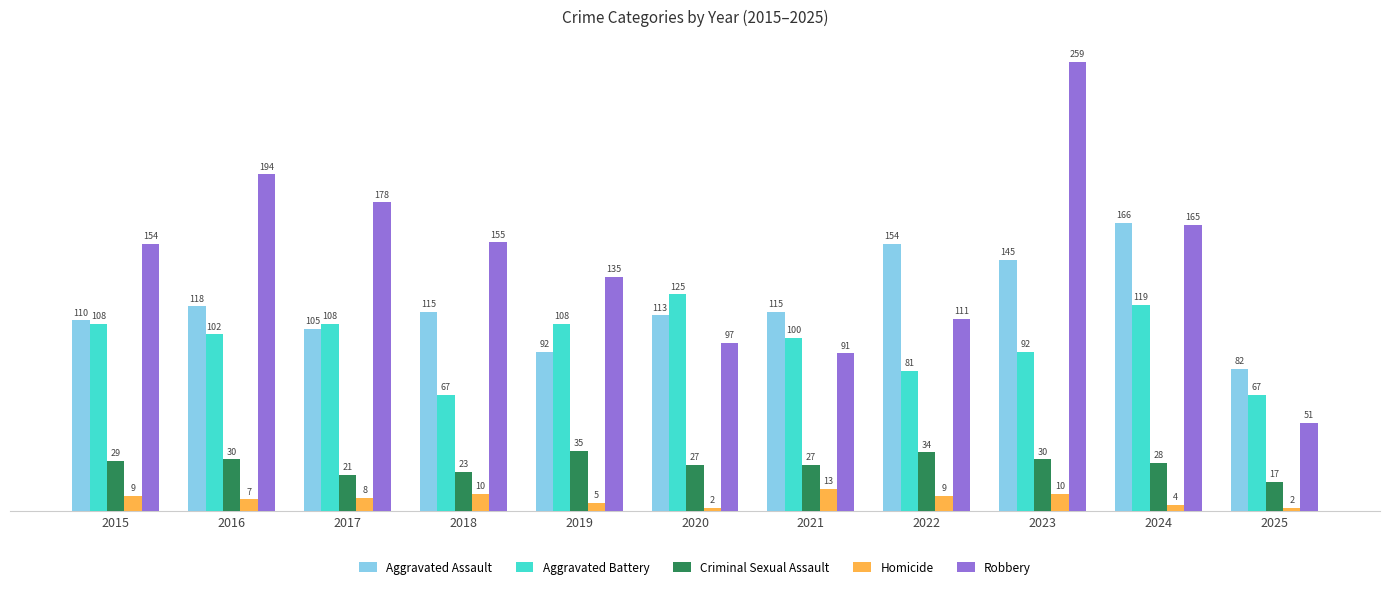

Which series has the largest total across all categories?

Robbery